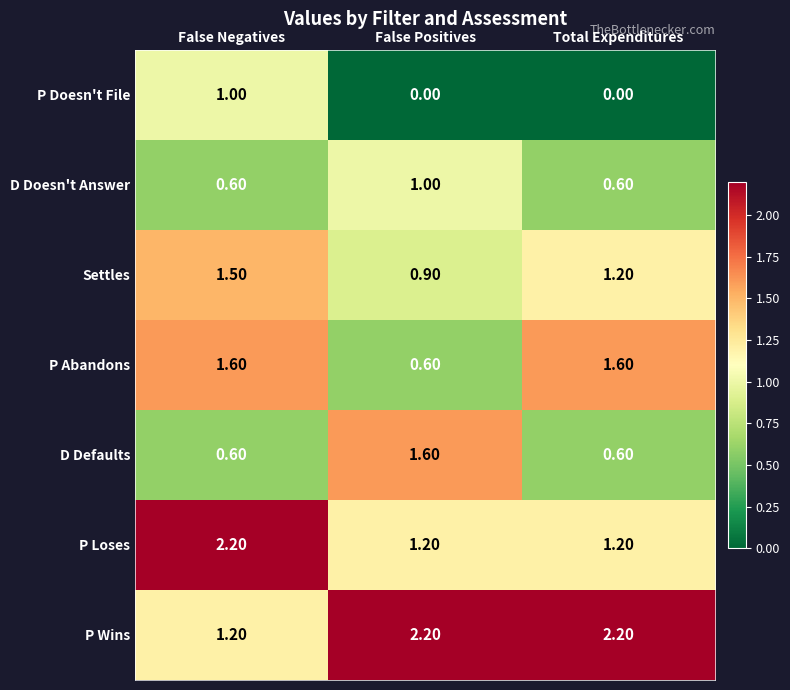

What is the difference between the D Defaults values at False Positives and False Negatives?

1.0